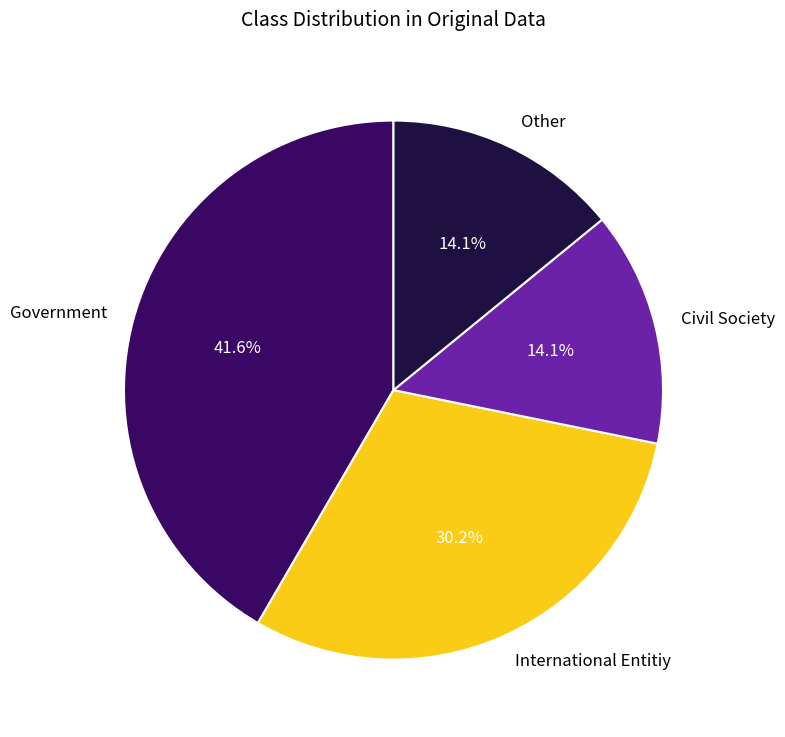

To the nearest percent, what is the difference between the largest and smallest slice percentages?

28%